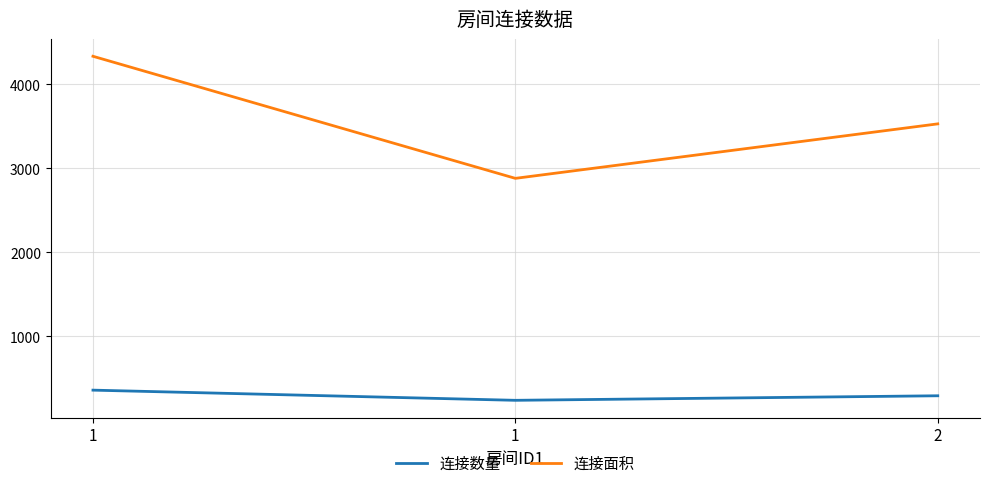

How many lines are shown in the chart?

2